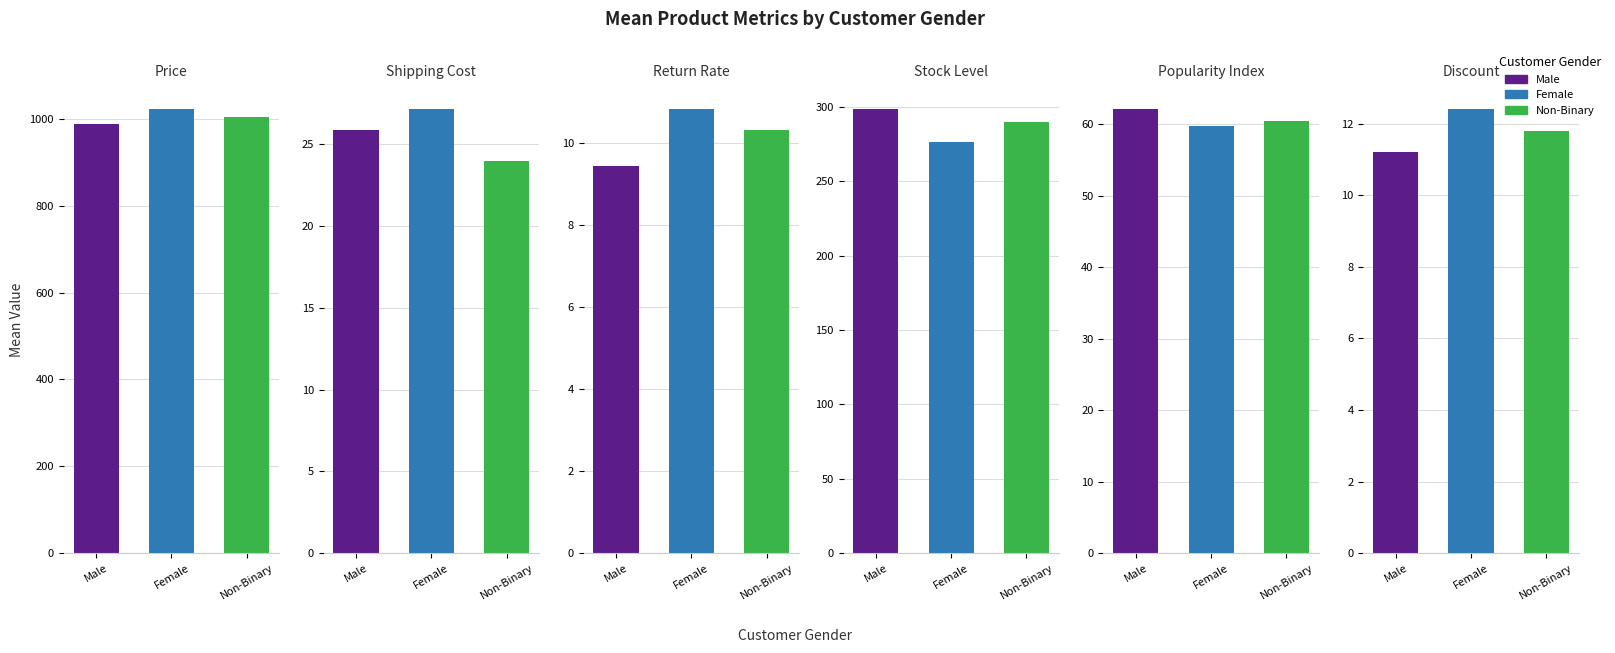

Which series has the largest total across all categories?

Female